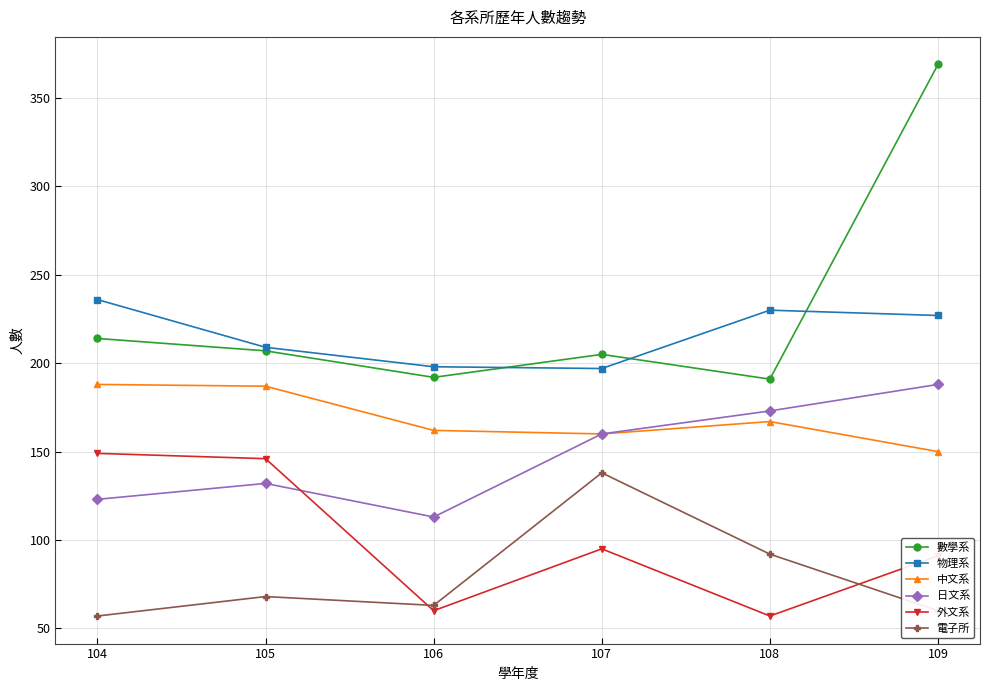

What is the spread (max minus min) of values at 109?

309